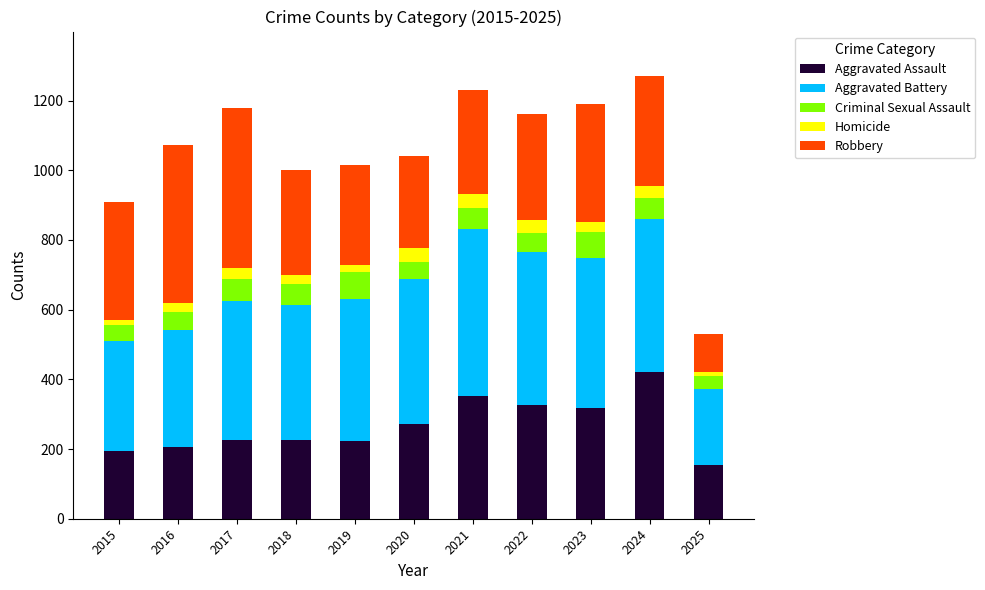

How many bars are there in total?

11